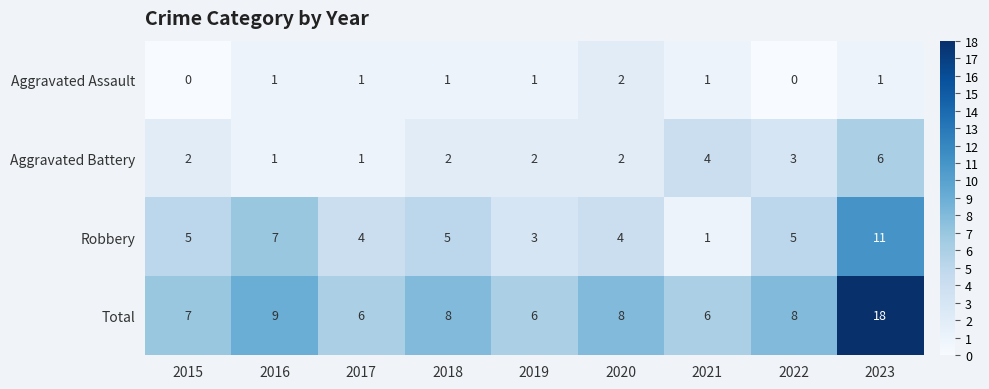

At how many categories does at least one series exceed 2?

9